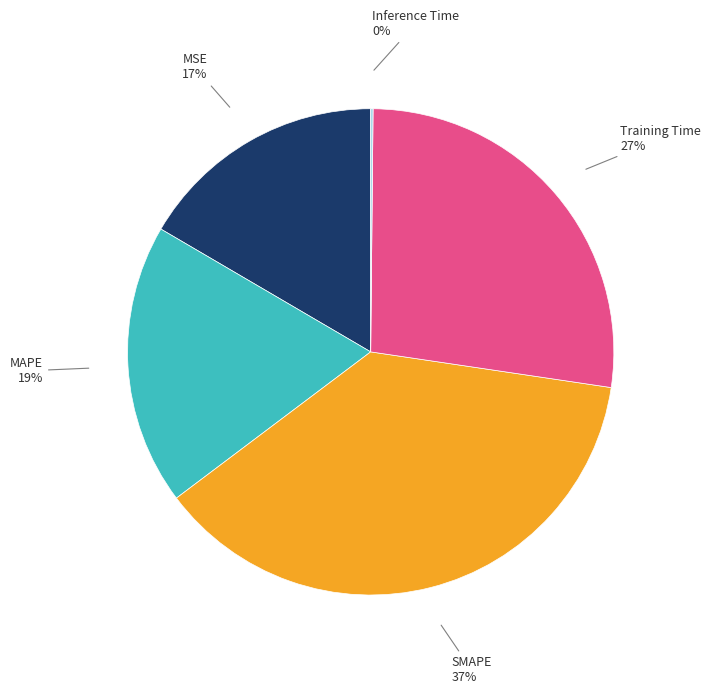

Is it true that MAPE is 19% of the pie?

True